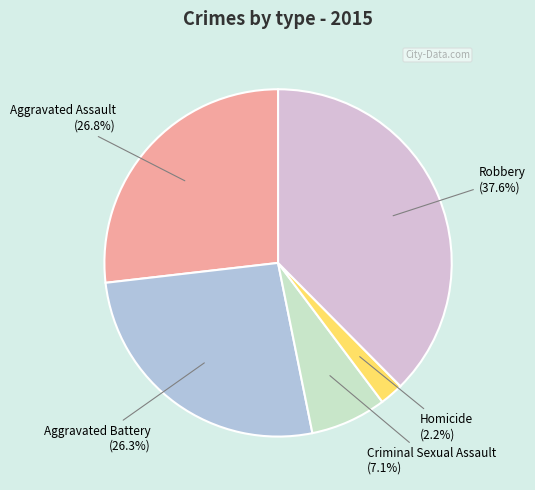

Is there a majority slice in this chart?

No